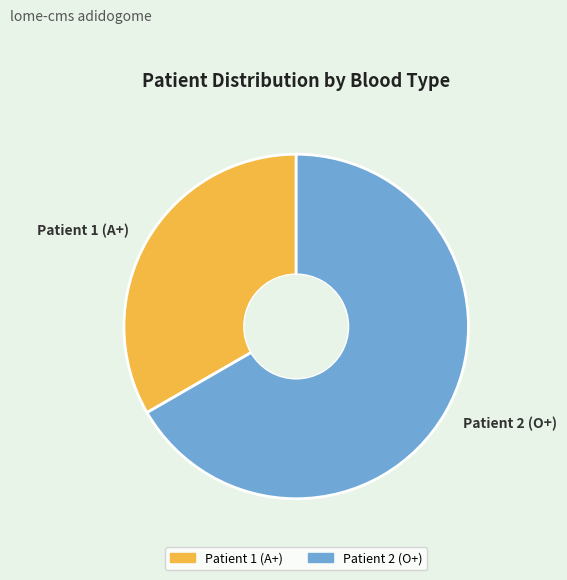

Is it true that Patient 1 (A+) is 33% of the pie?

True